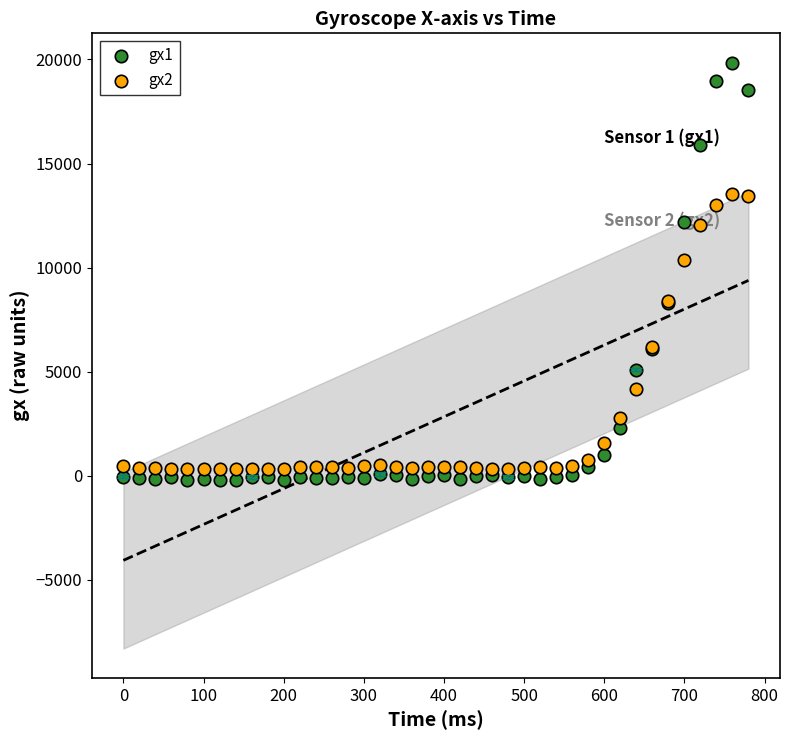

Which series has the largest Y range (max minus min)?

gx1